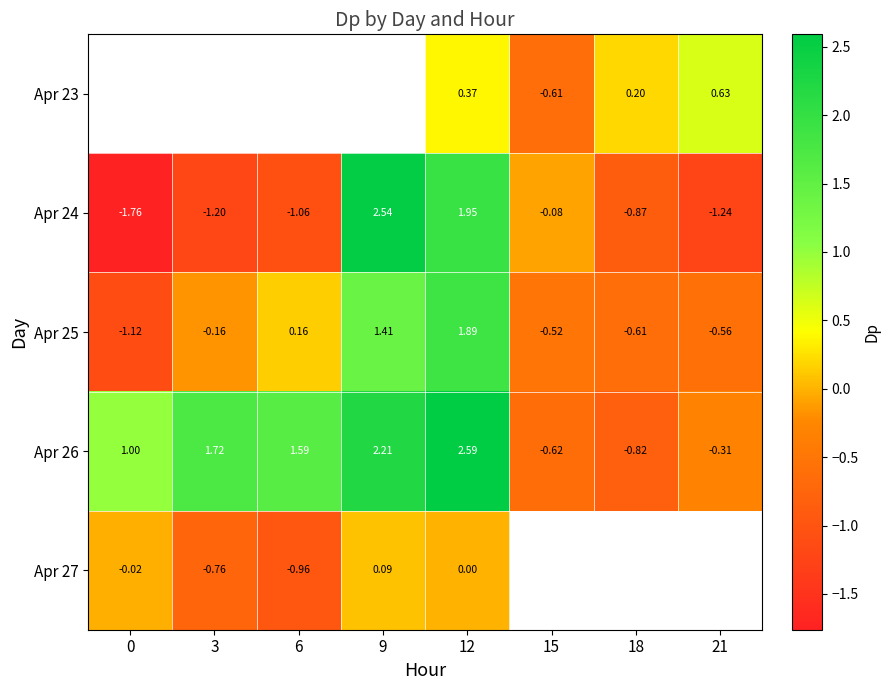

What is the difference between the Apr 26 values at 15 and 21?

0.3